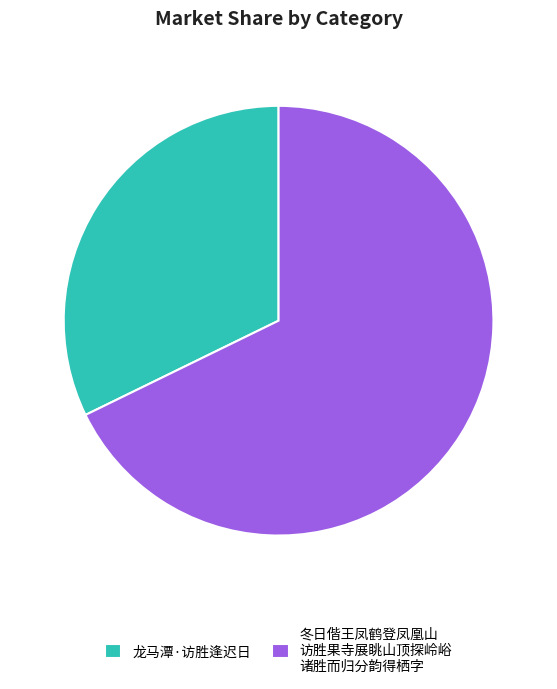

Which slice is the largest?

冬日偕王凤鹤登凤凰山 访胜果寺展眺山顶探岭峪 诸胜而归分韵得栖字